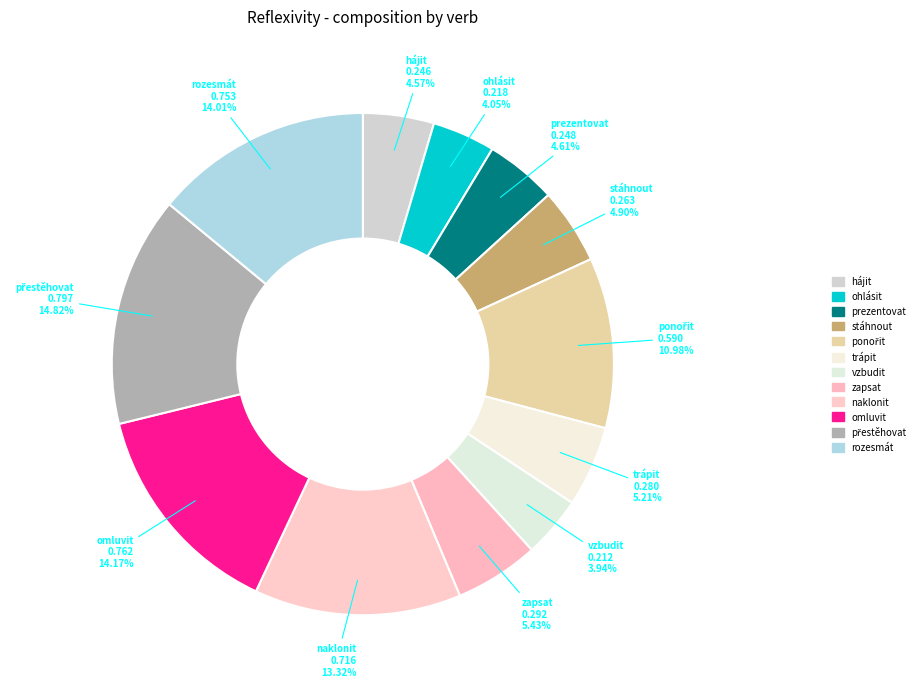

How many slices are in this pie chart?

12